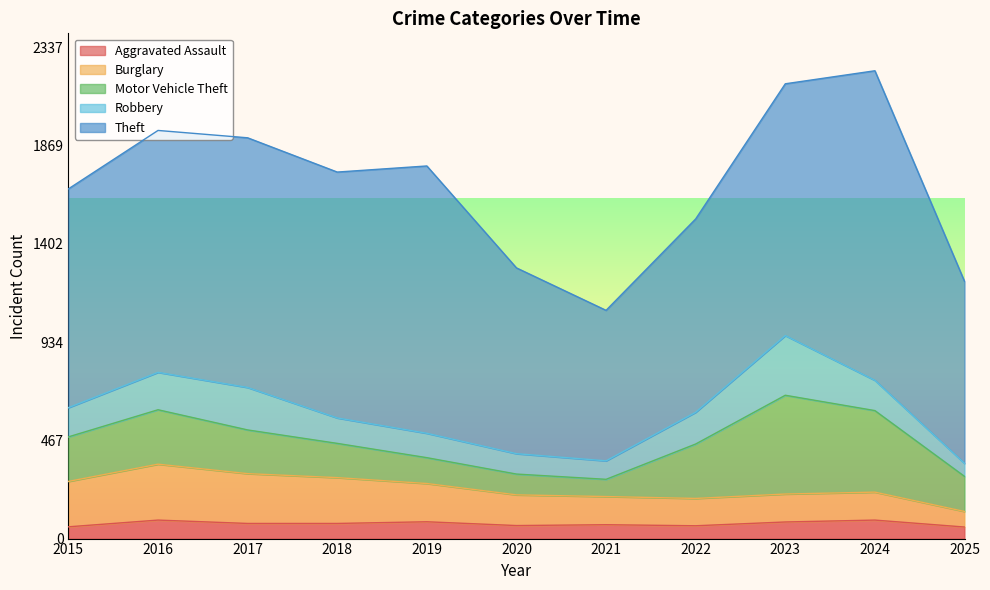

Reading right to left, extract all data points from this chart.

Aggravated Assault: 2025=55	2024=88	2023=79	2022=61	2021=66	2020=62	2019=80	2018=72	2017=72	2016=88	2015=56
Burglary: 2025=74	2024=133	2023=133	2022=130	2021=134	2020=146	2019=182	2018=218	2017=237	2016=266	2015=216
Motor Vehicle Theft: 2025=167	2024=388	2023=470	2022=259	2021=82	2020=99	2019=123	2018=163	2017=208	2016=259	2015=212
Robbery: 2025=62	2024=144	2023=284	2022=151	2021=88	2020=97	2019=116	2018=121	2017=202	2016=178	2015=139
Theft: 2025=866	2024=1473	2023=1198	2022=920	2021=716	2020=884	2019=1272	2018=1170	2017=1188	2016=1151	2015=1041